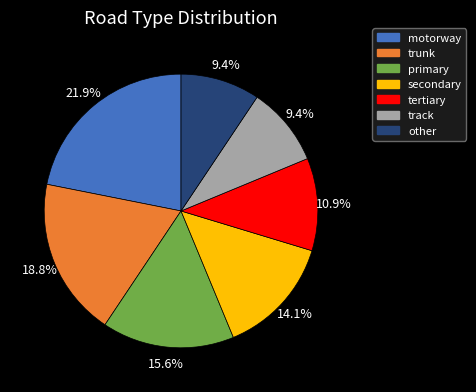

What percentage is NOT represented by other?

90.6%